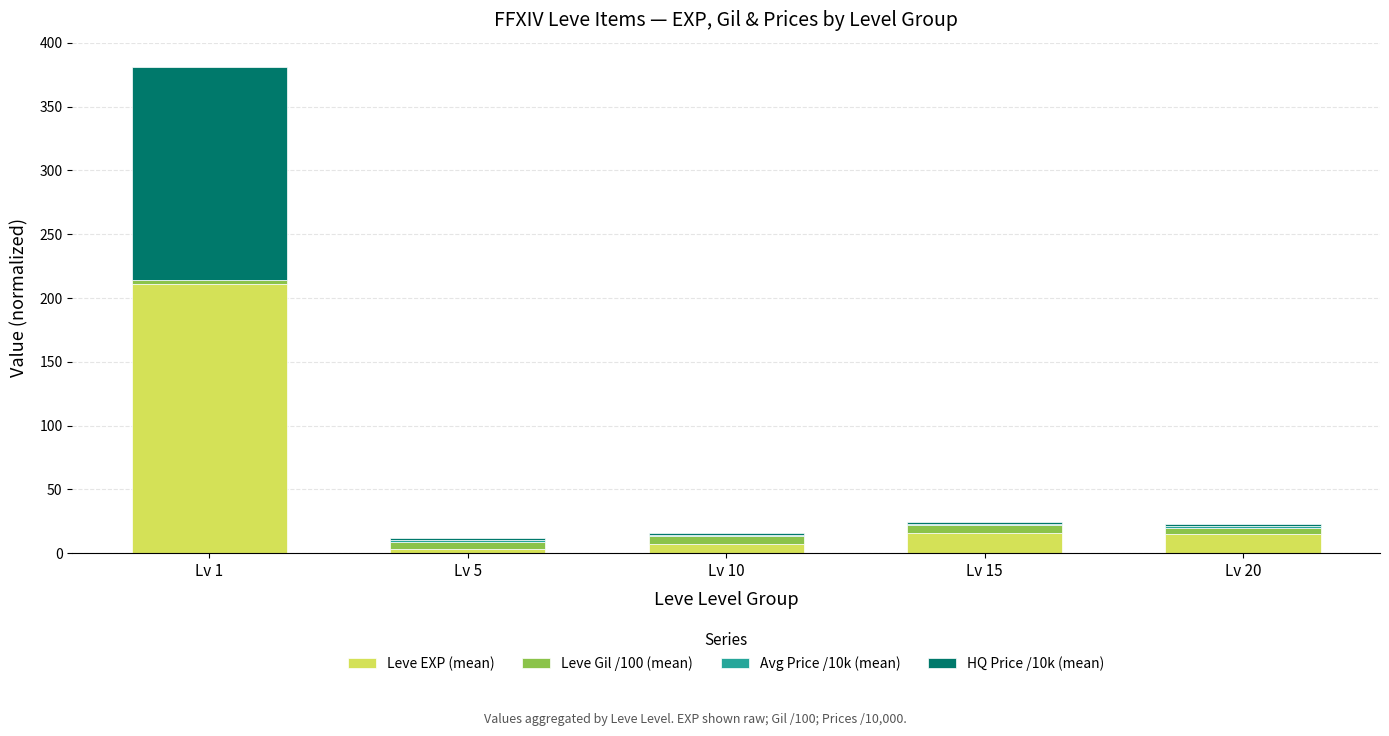

At which category is the sum across all series the highest?

Lv 1